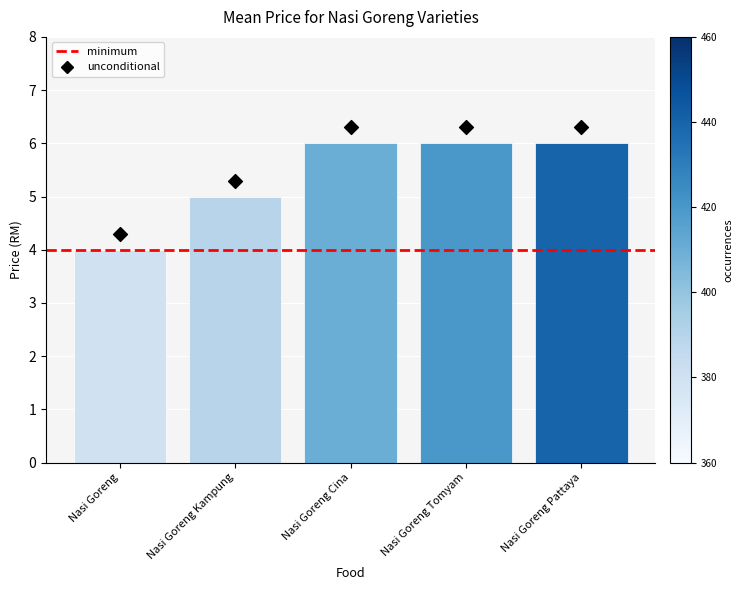

Which has a higher value, Nasi Goreng Tomyam or Nasi Goreng Cina?

Nasi Goreng Tomyam